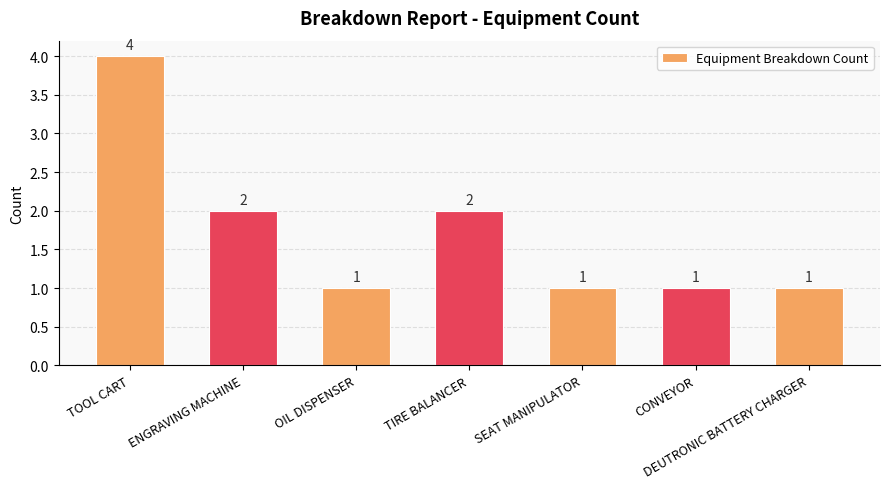

What is the ratio of the value at CONVEYOR to the value at ENGRAVING MACHINE?

0.5